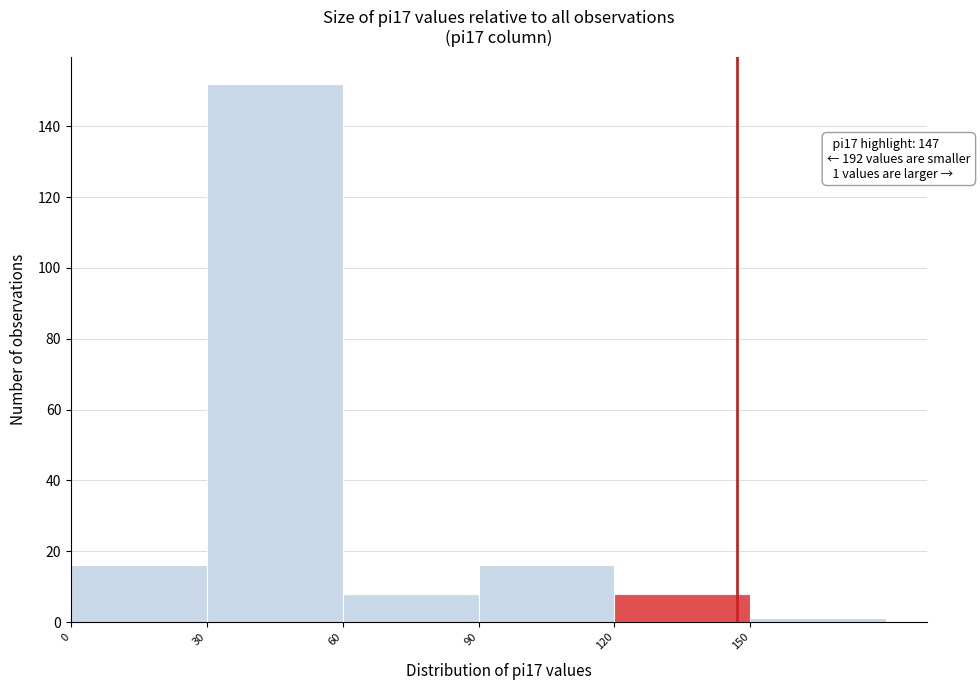

Over which range of the x-axis is the bar tallest?

30 to 60